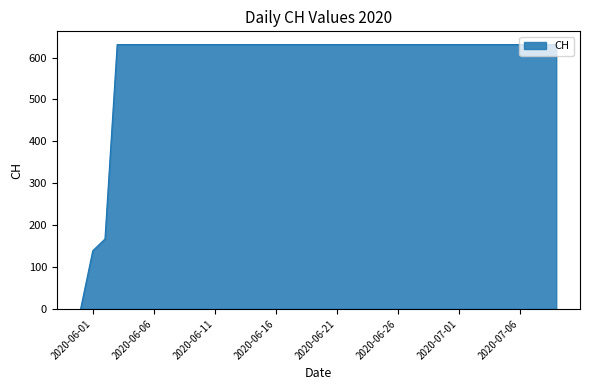

What is the greatest value displayed?

631